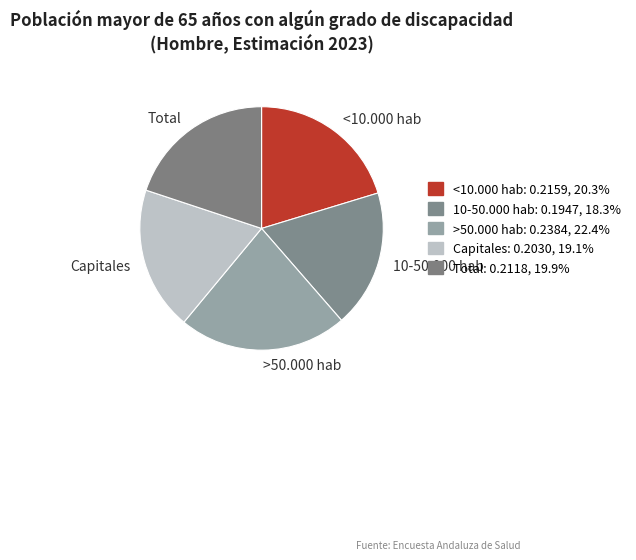

Between Capitales and 10-50.000 hab, which is larger?

Capitales